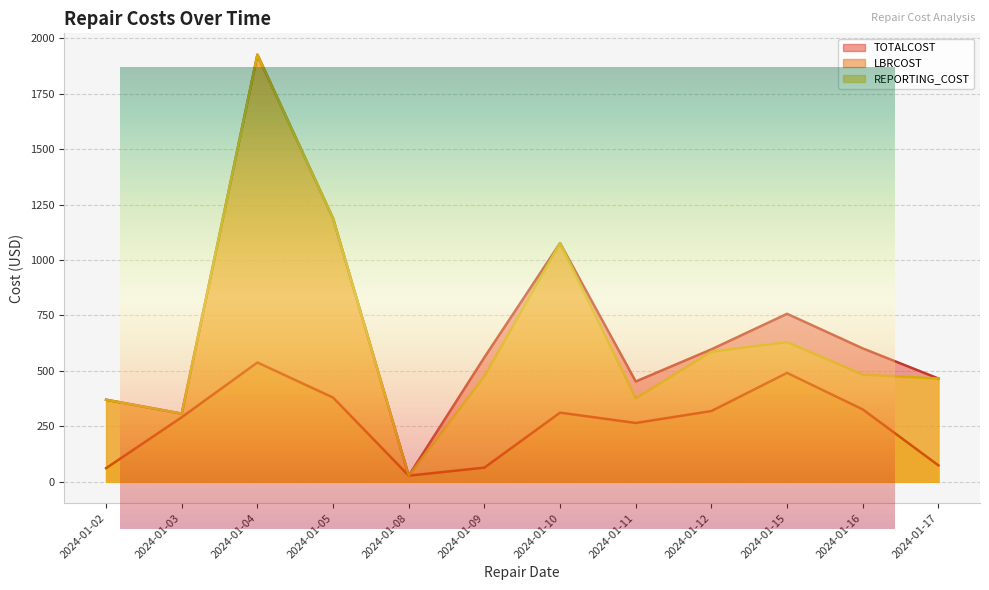

Rank the series by their maximum value, from highest to lowest.

TOTALCOST, REPORTING_COST, LBRCOST